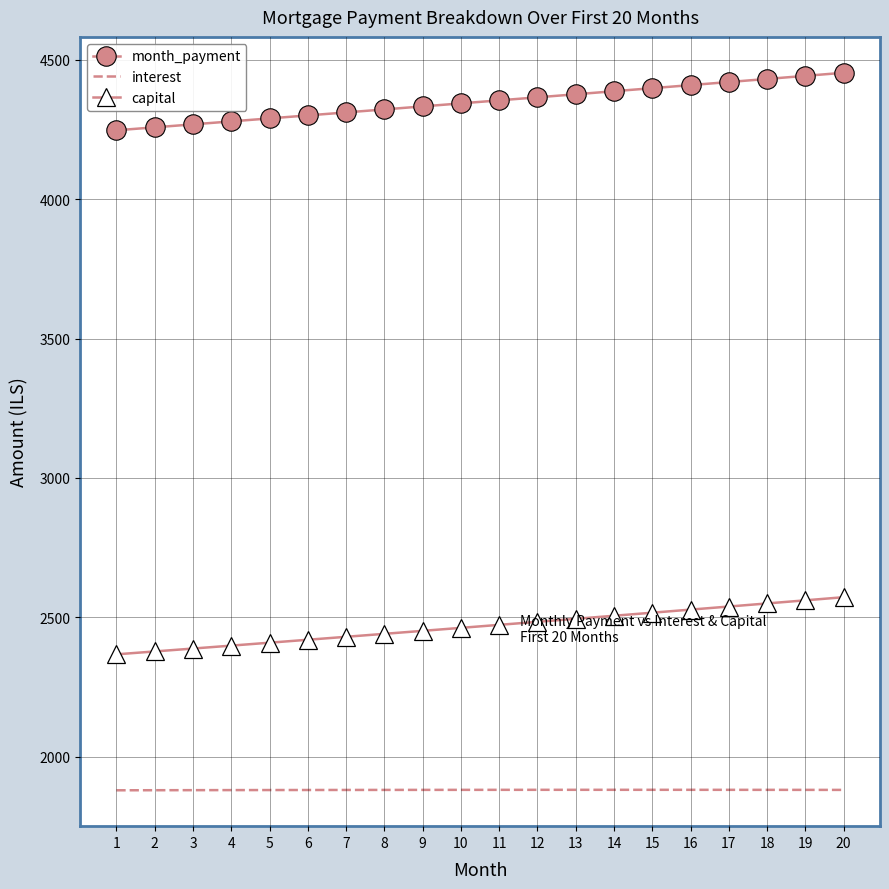

True or false: capital and month_payment intersect in this chart.

False